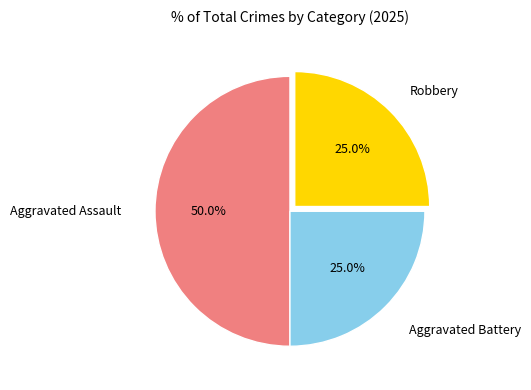

To the nearest percent, what is the difference between the largest and smallest slice percentages?

25%